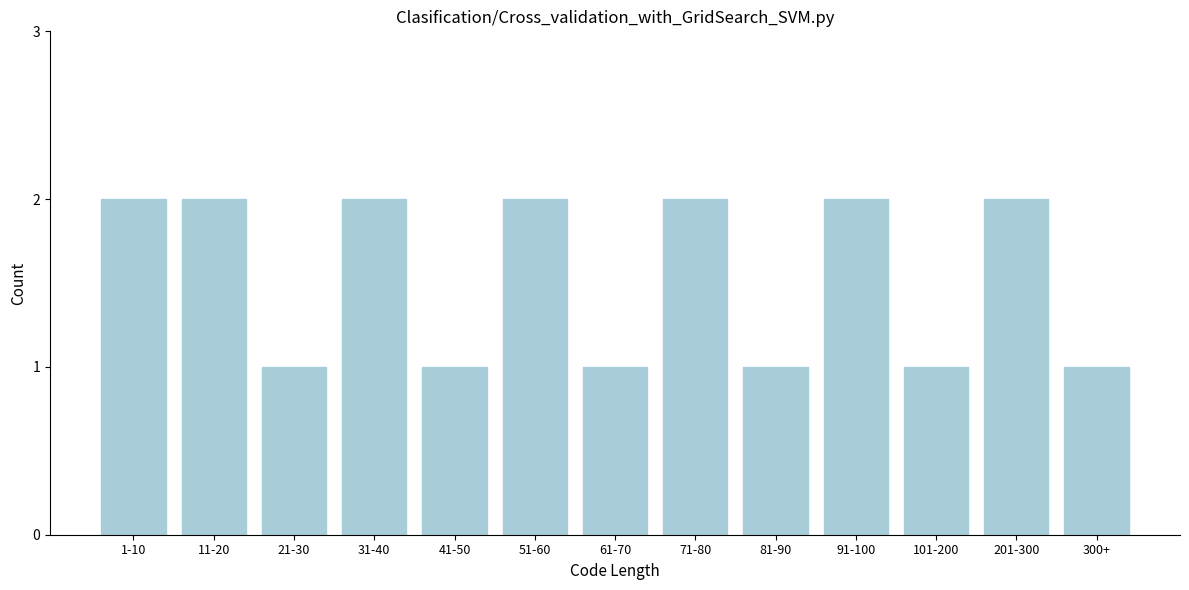

Reading left to right, extract all data points from this chart.

2	2	1	2	1	2	1	2	1	2	1	2	1